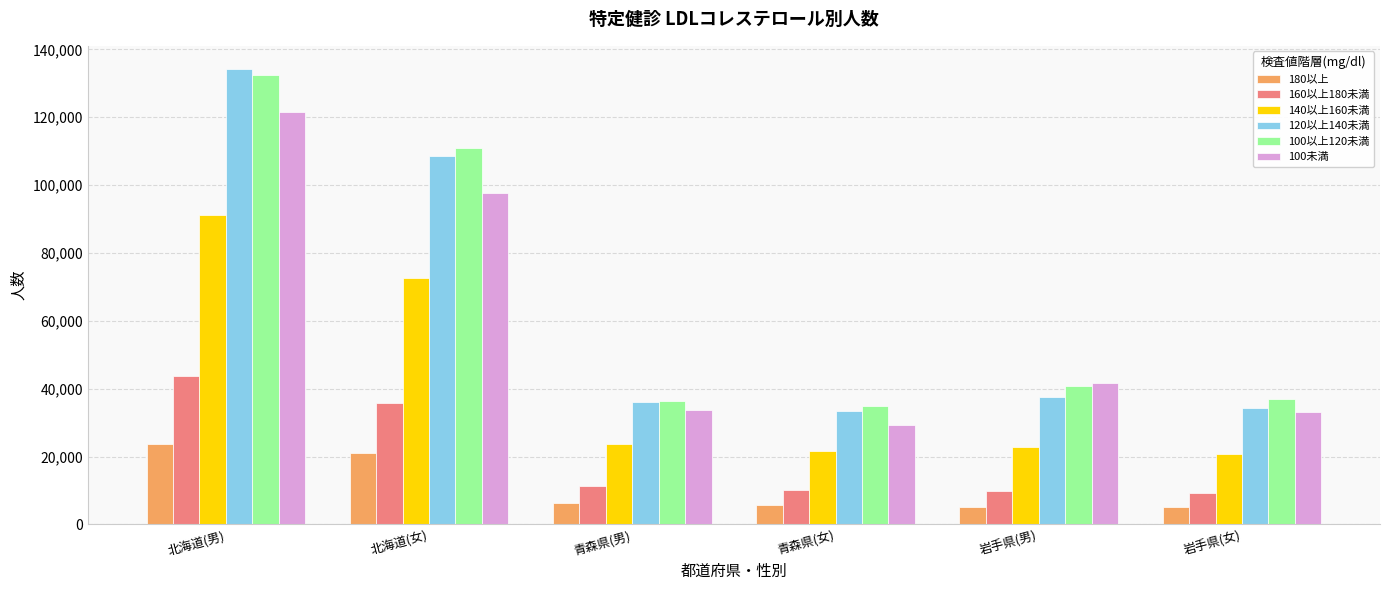

Which series changed the most between 北海道(男) and 岩手県(男)?

120以上140未満